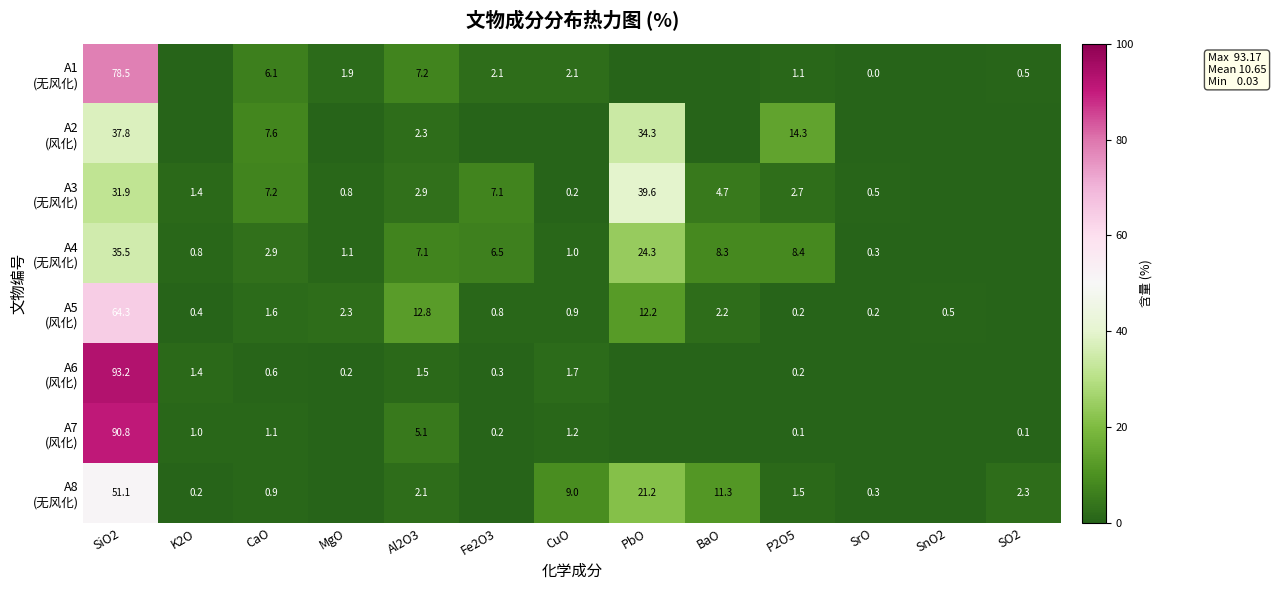

What is the total value across all series at P2O5?

28.5